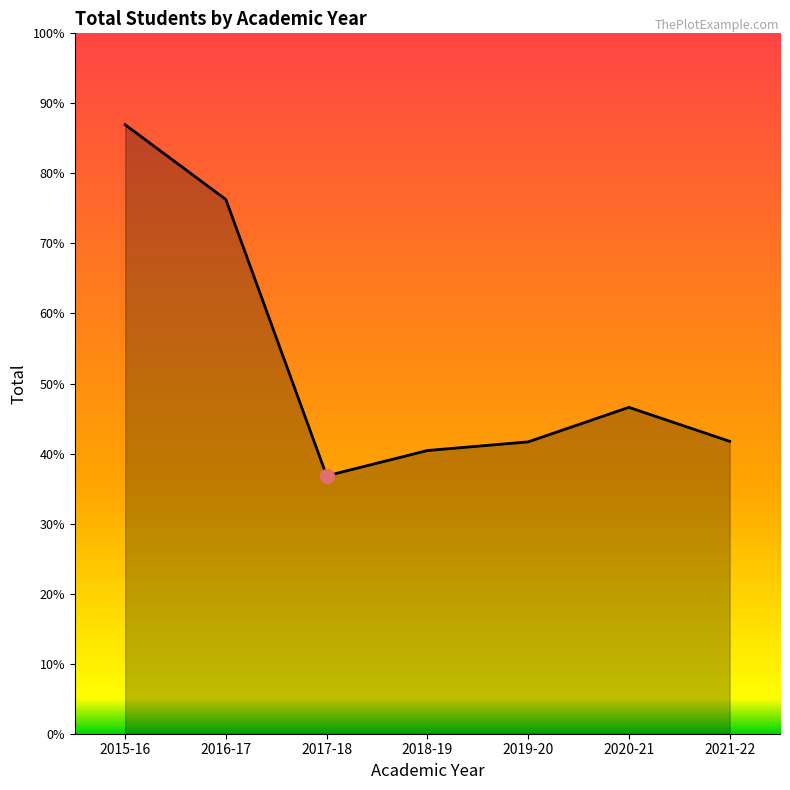

Does the chart display data point markers on the line(s)?

No